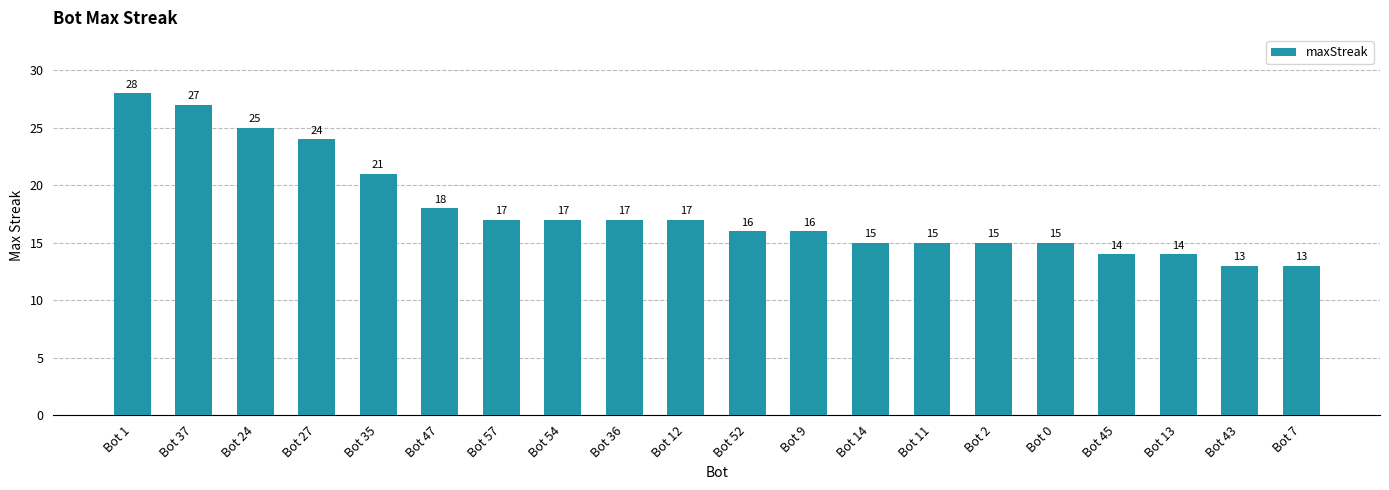

What is the value of the 7th bar from the left?

17